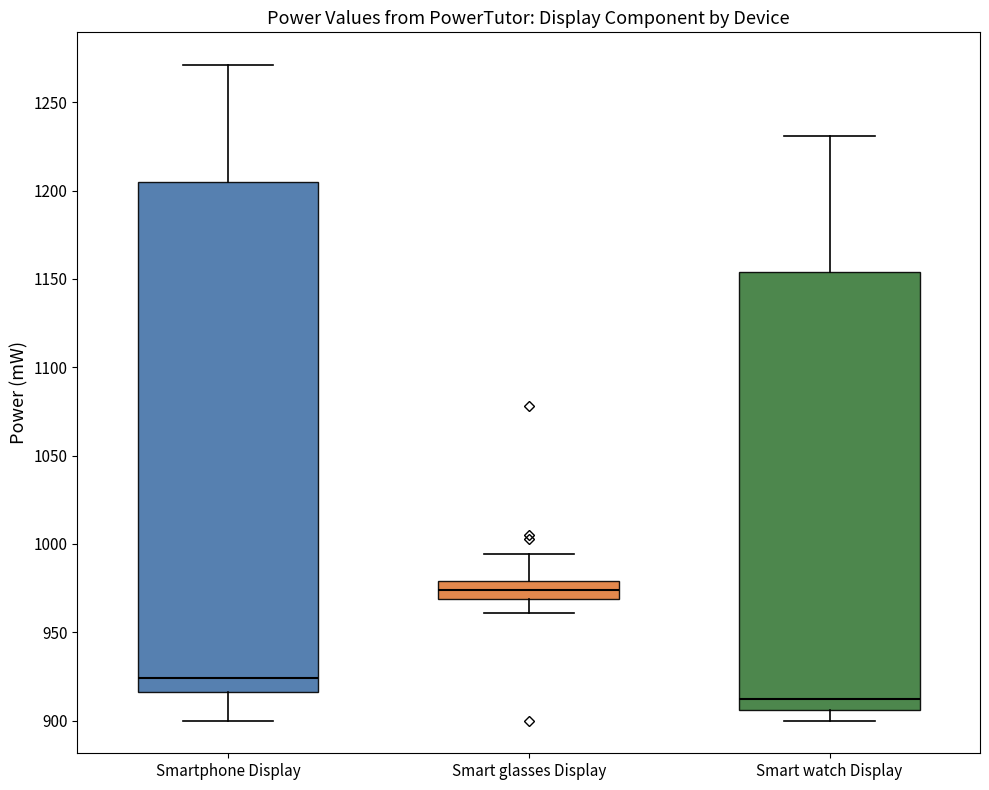

Where does the upper whisker of the box for Smartphone Display end on the y-axis? The values are not printed on the chart, so give them approximately, as read against the axis.

1270